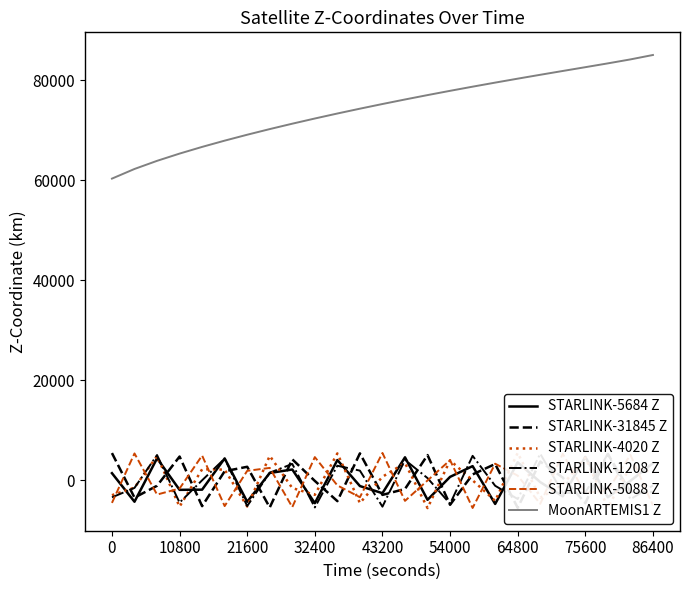

True or false: MoonARTEMIS1 Z and STARLINK-5088 Z intersect in this chart.

False